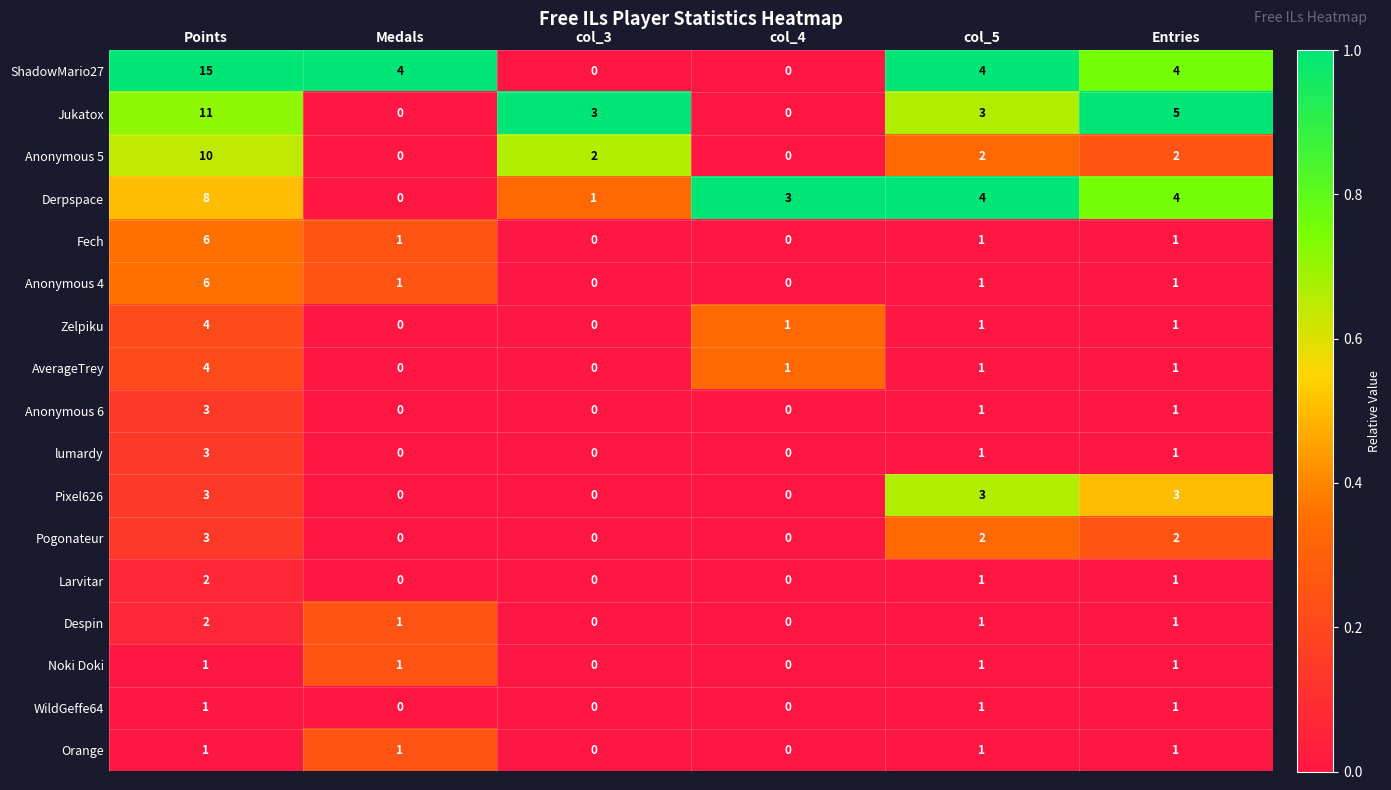

Count the Larvitar values in the range 0 to 1.

5